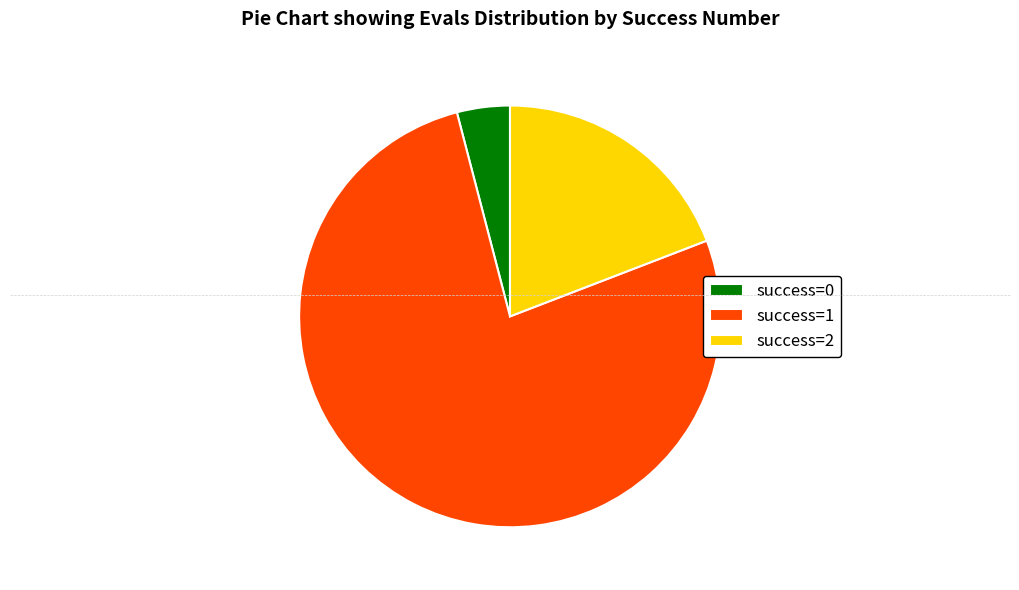

Which category has the smallest portion of the pie?

success=0